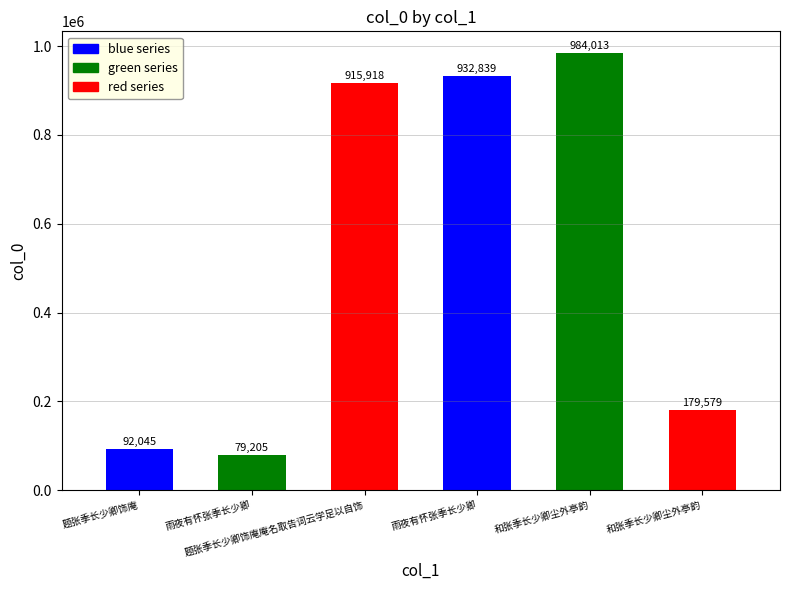

Reading left to right, transcribe all the data shown in this chart.

题张季长少卿饰庵=92045	雨夜有怀张季长少卿=79205	题张季长少卿饰庵庵名取告词云学足以自饰=915918	雨夜有怀张季长少卿=932839	和张季长少卿尘外亭韵=984013	和张季长少卿尘外亭韵=179579